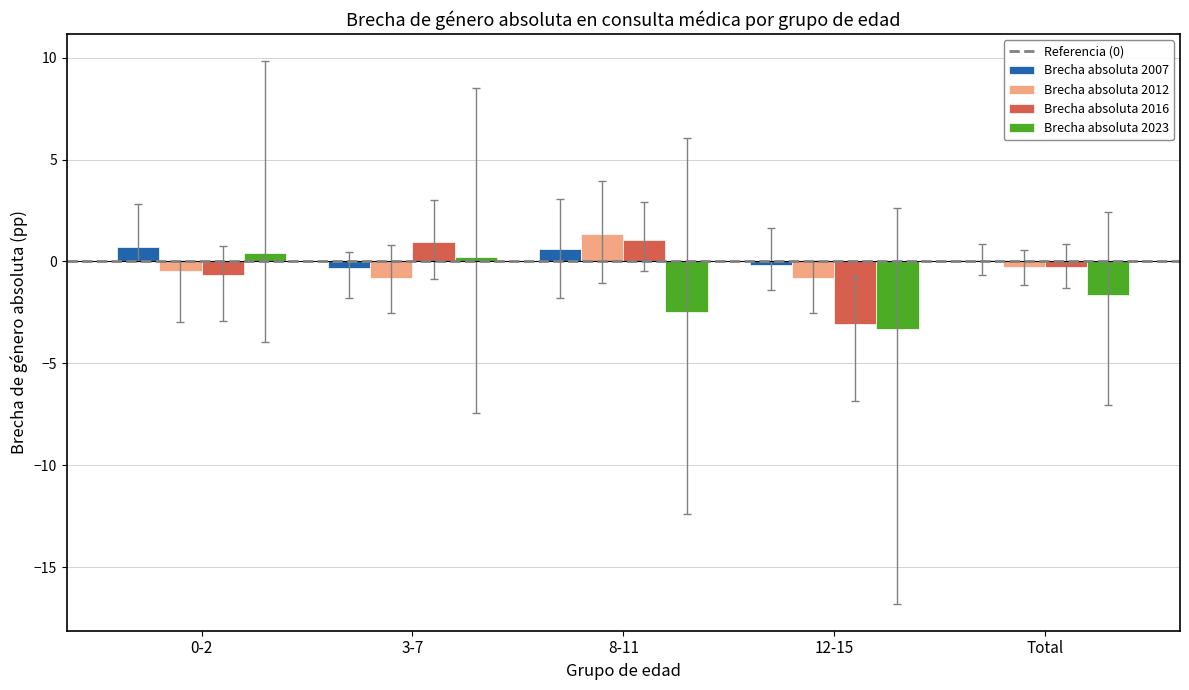

Is the value of Brecha absoluta 2007 at 12-15 greater than the value of Brecha absoluta 2012 at 8-11?

No